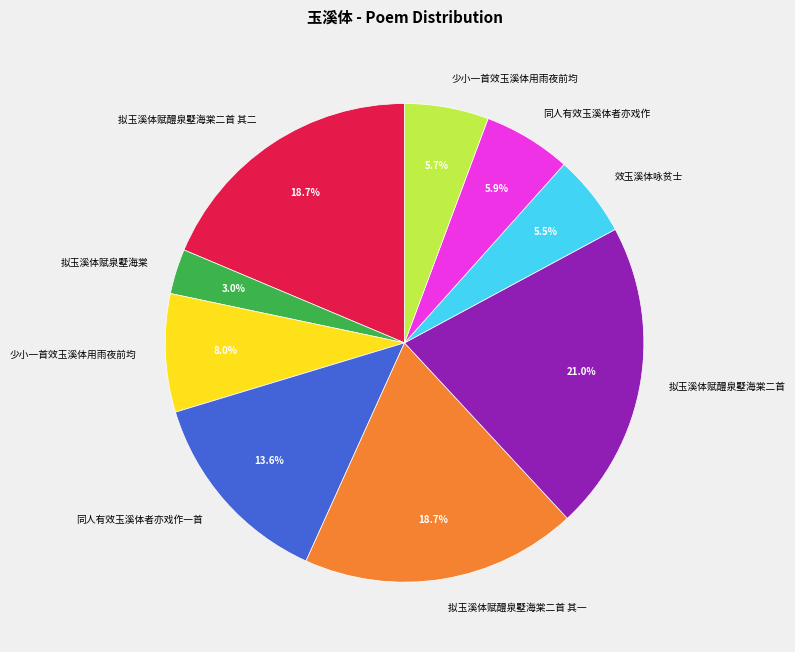

Is there a majority slice in this chart?

No